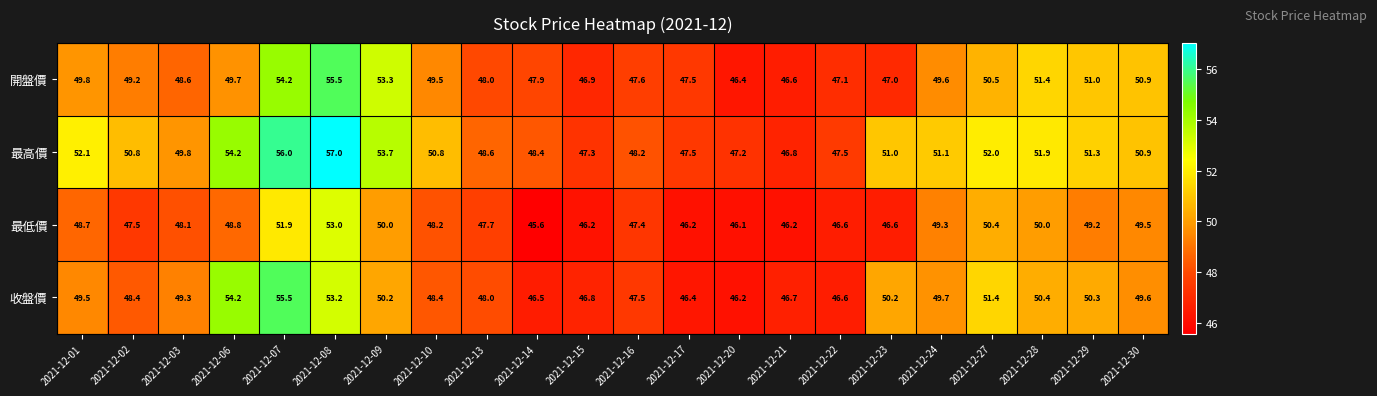

At 2021-12-16, list the series in order from smallest to largest.

最低價, 收盤價, 開盤價, 最高價